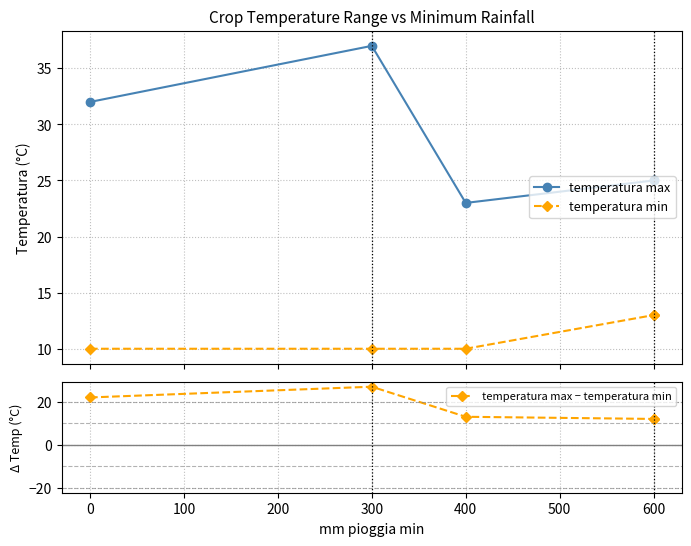

True or false: temperatura max has more than 0 points higher than both neighbors.

True